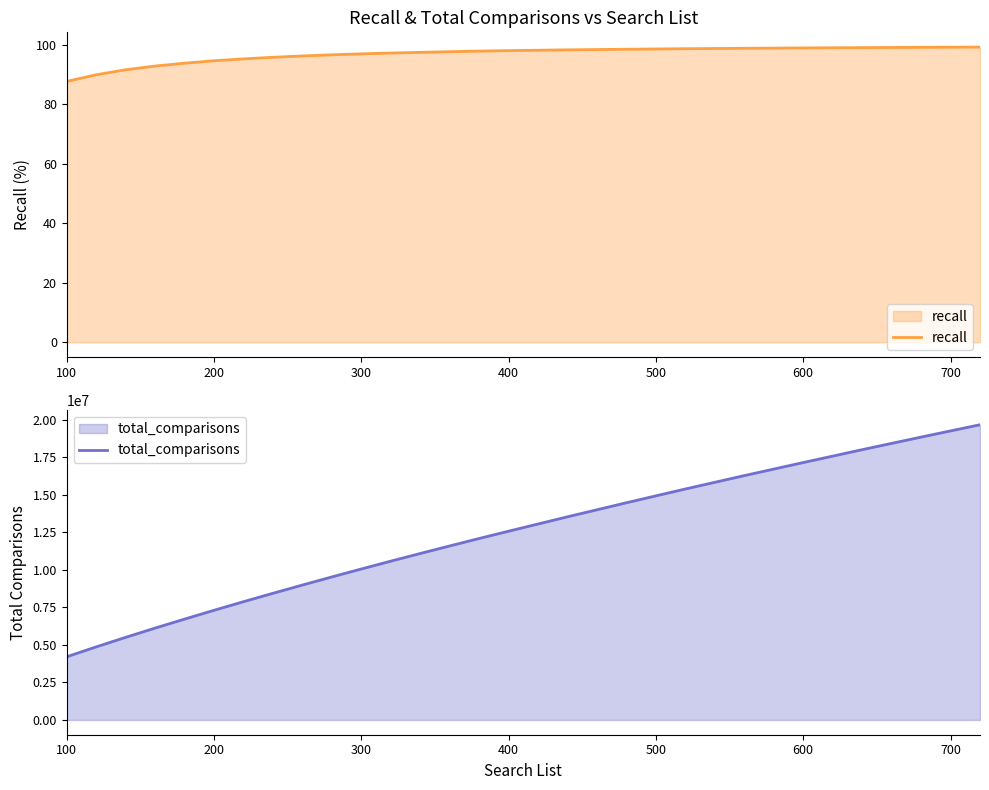

What is the minimum value shown in the chart?

87.6